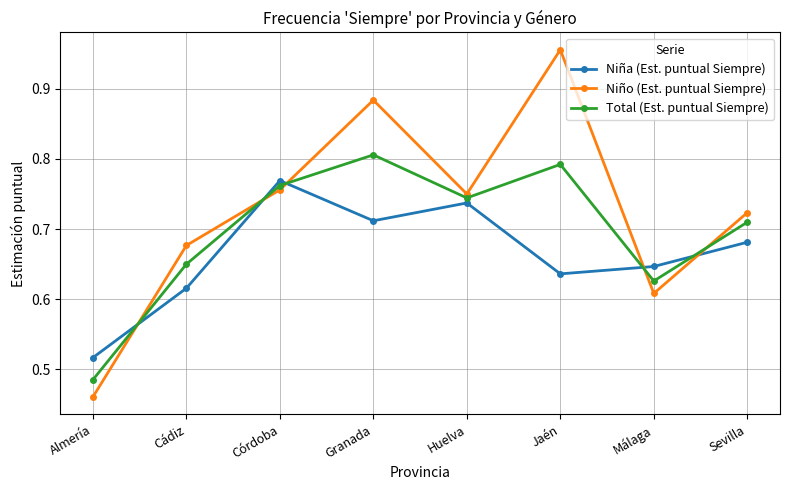

What is the label of the 8th point from the left?

Sevilla